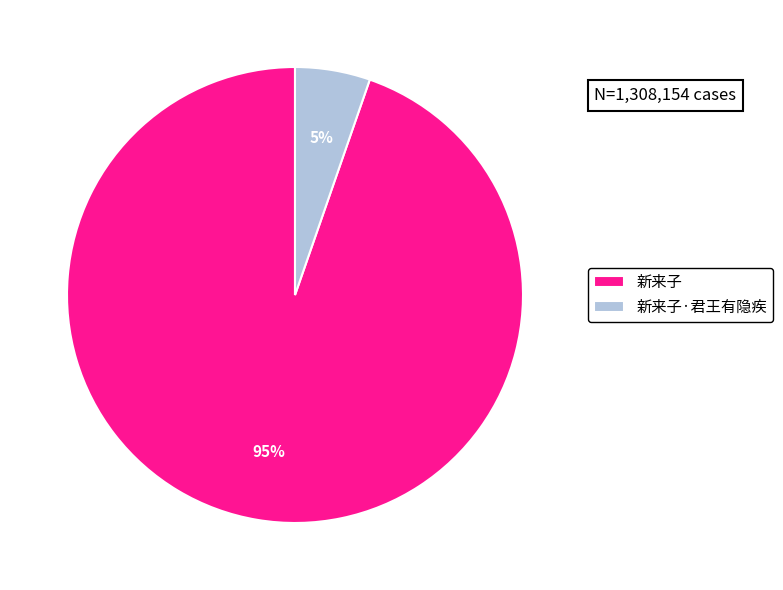

Do 新来子·君王有隐疾 and 新来子 together represent more than half of the pie?

Yes